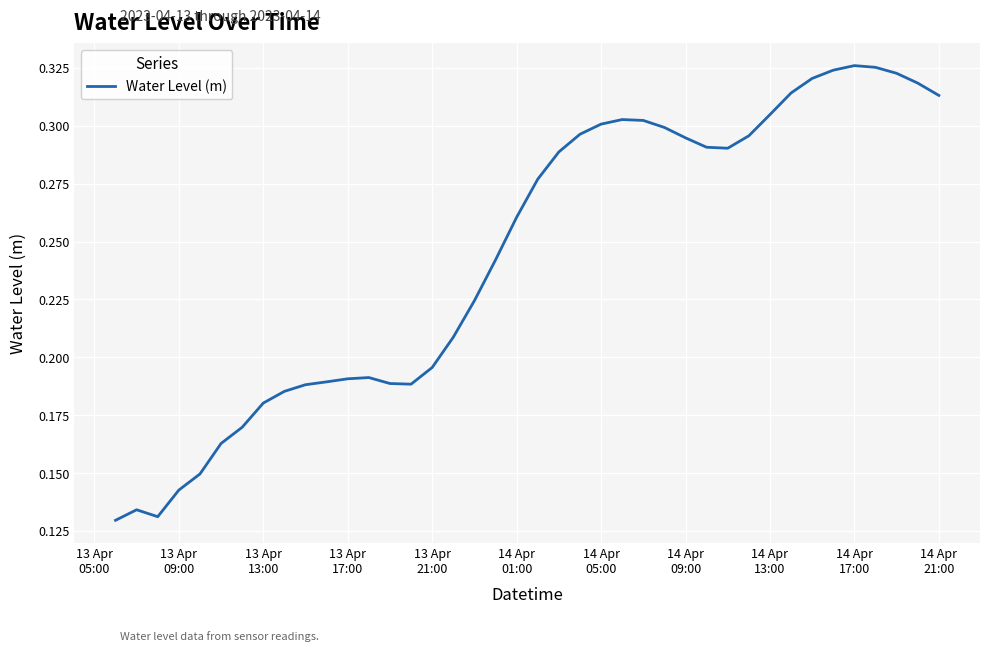

Reading right to left, transcribe all the data shown in this chart.

0.3	0.3	0.3	0.3	0.3	0.3	0.3	0.3	0.3	0.3	0.3	0.3	0.3	0.3	0.3	0.3	0.3	0.3	0.3	0.3	0.3	0.2	0.2	0.2	0.2	0.2	0.2	0.2	0.2	0.2	0.2	0.2	0.2	0.2	0.2	0.1	0.1	0.1	0.1	0.1